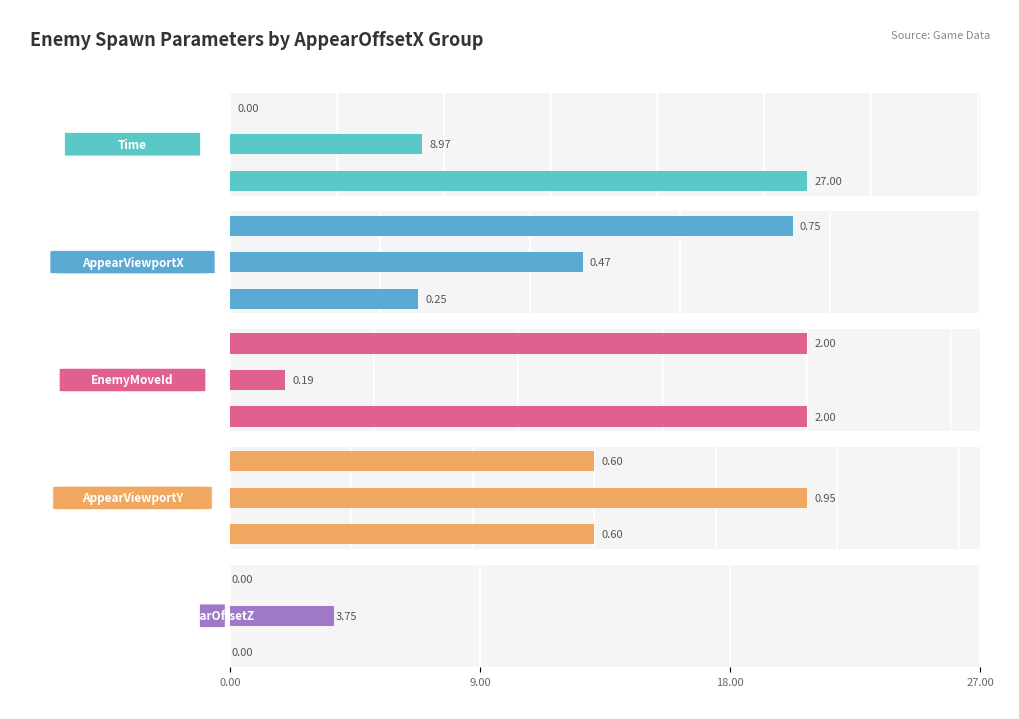

What position from the right is 9.00?

2